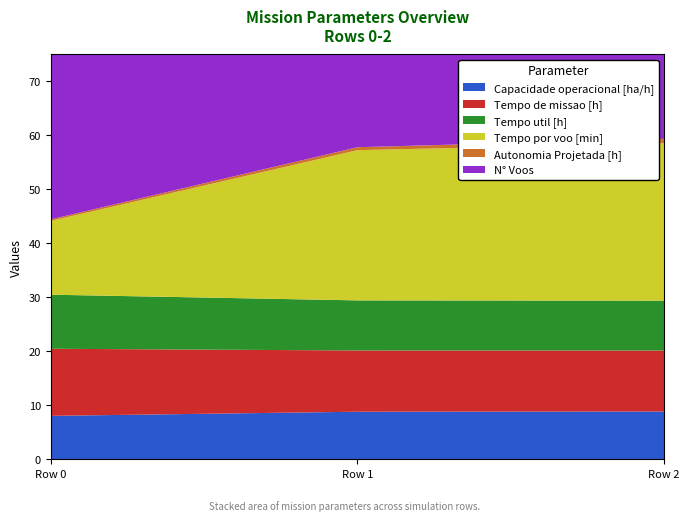

Reading left to right, extract all data points from this chart.

Capacidade operacional [ha/h]: Row 0=8.0	Row 1=8.8	Row 2=8.9
Tempo de missao [h]: Row 0=12.4	Row 1=11.3	Row 2=11.3
Tempo util [h]: Row 0=10.0	Row 1=9.3	Row 2=9.2
Tempo por voo [min]: Row 0=13.7	Row 1=27.8	Row 2=29.2
Autonomia Projetada [h]: Row 0=0.3	Row 1=0.6	Row 2=0.8
N° Voos: Row 0=44.0	Row 1=20.0	Row 2=19.0